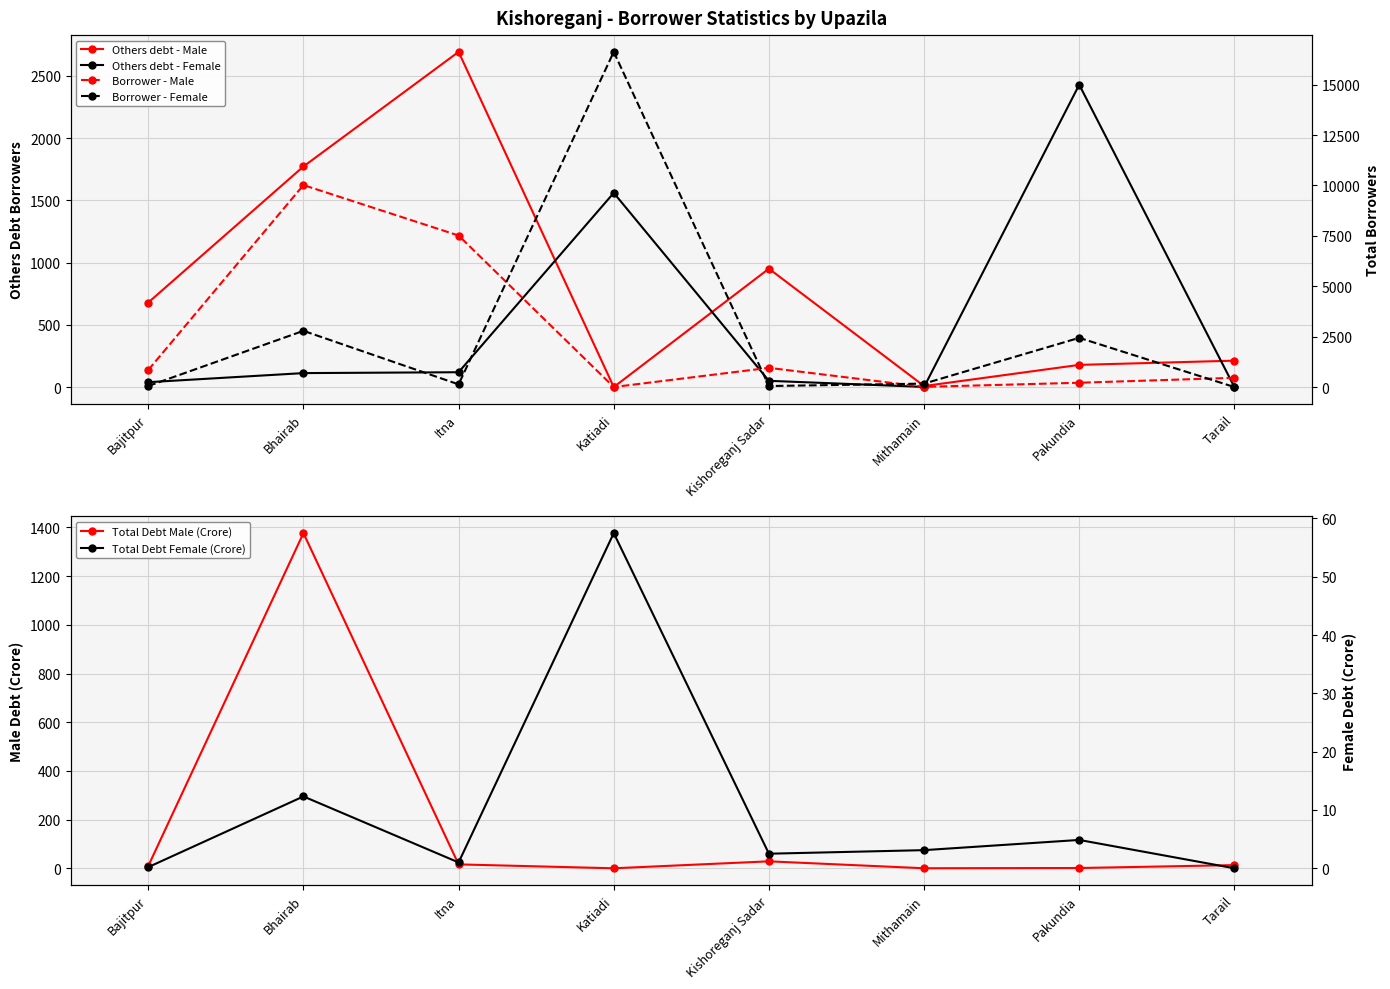

At Bajitpur, list the series in order from largest to smallest.

Borrower - Male, Others debt - Male, Borrower - Female, Others debt - Female, Total Debt Male (Crore), Total Debt Female (Crore)